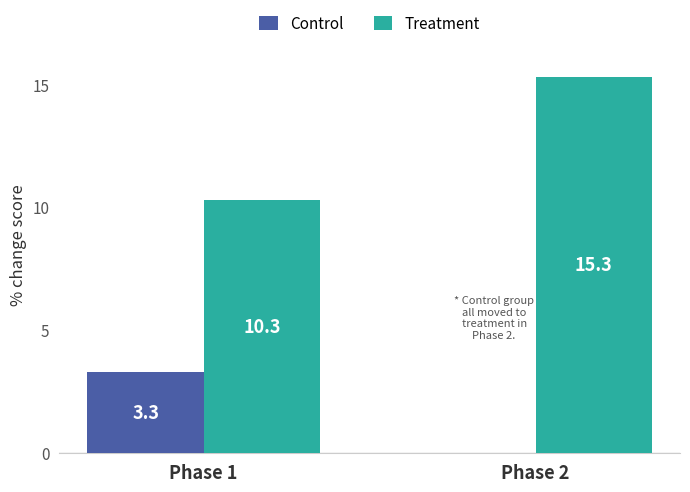

Which category has the highest value across all series?

Phase 2